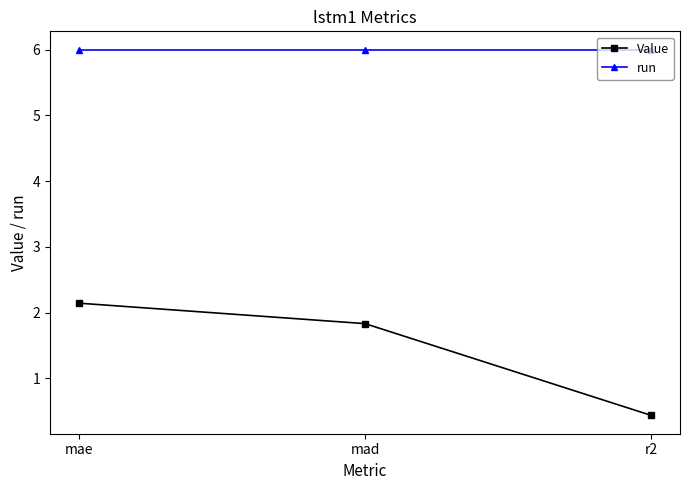

What is the smallest value displayed?

0.4